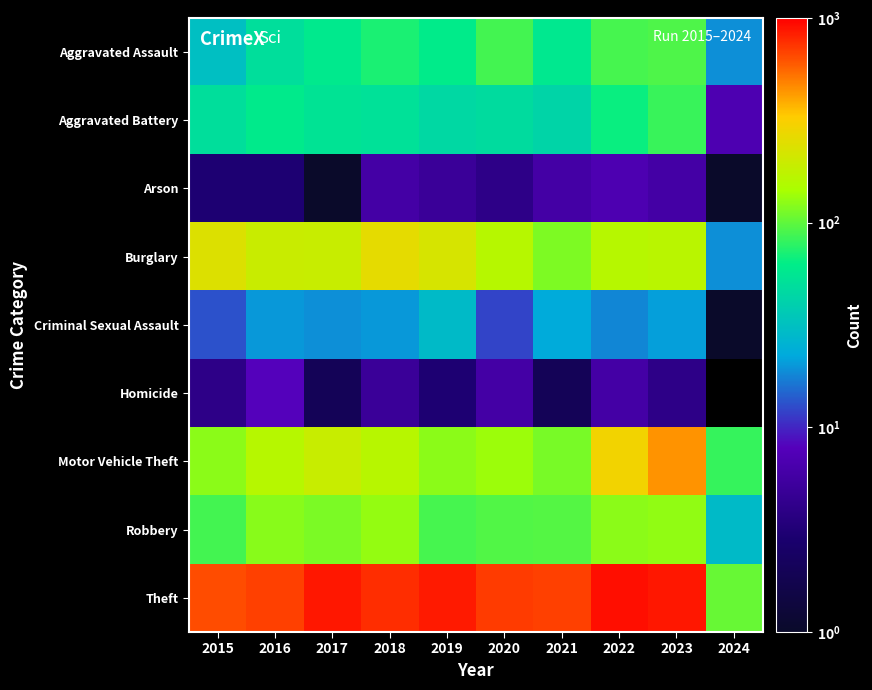

List the labels in order of Criminal Sexual Assault value, smallest first.

2024, 2020, 2015, 2022, 2017, 2016, 2018, 2023, 2021, 2019